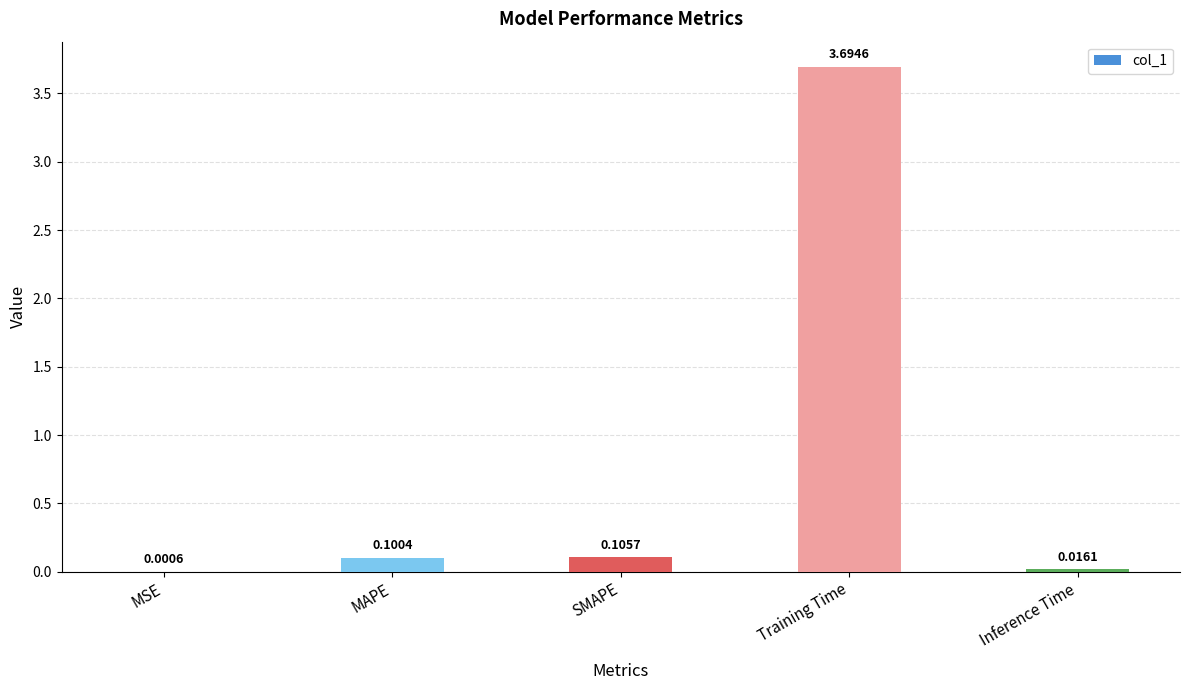

What is the sum of all values?

3.9